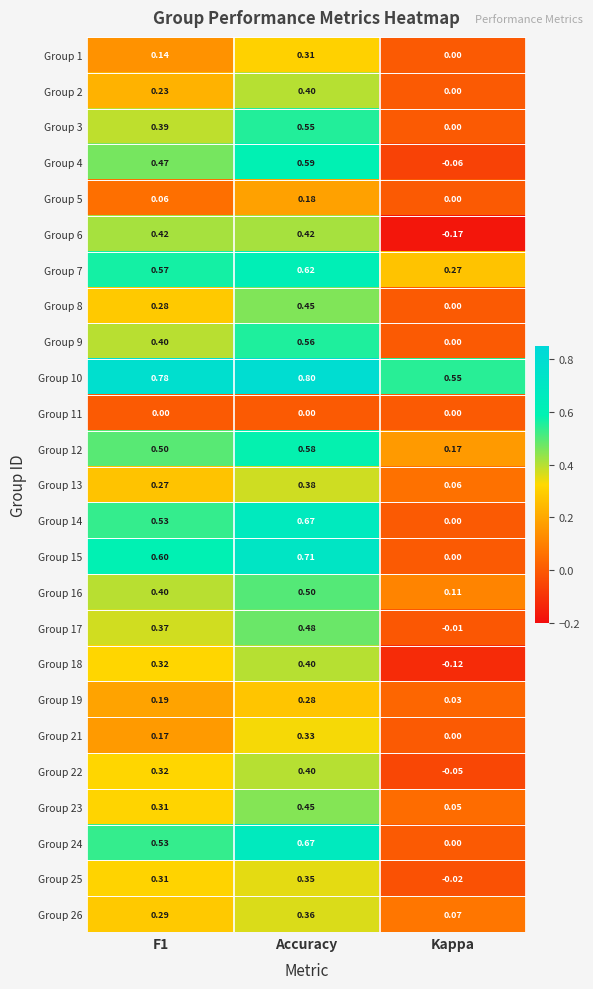

Which series has the largest total across all categories?

Group 10